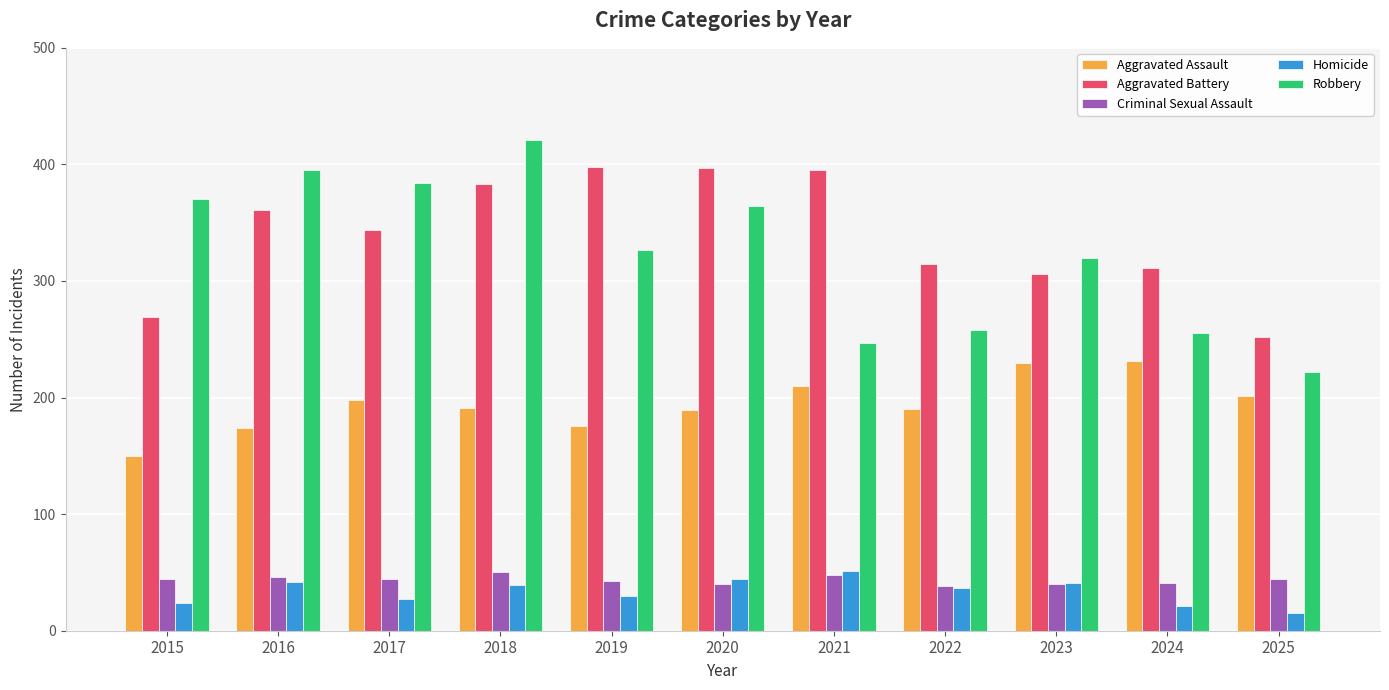

Which series changed the most between 2018 and 2019?

Robbery